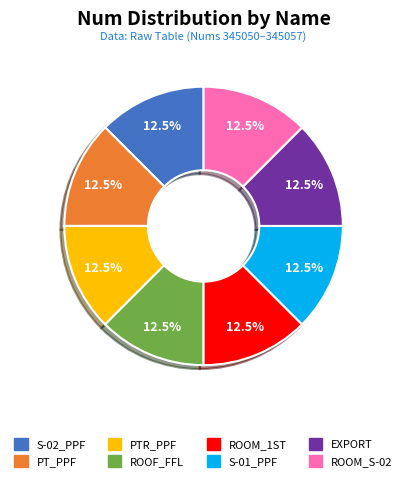

Is there a majority slice in this chart?

No